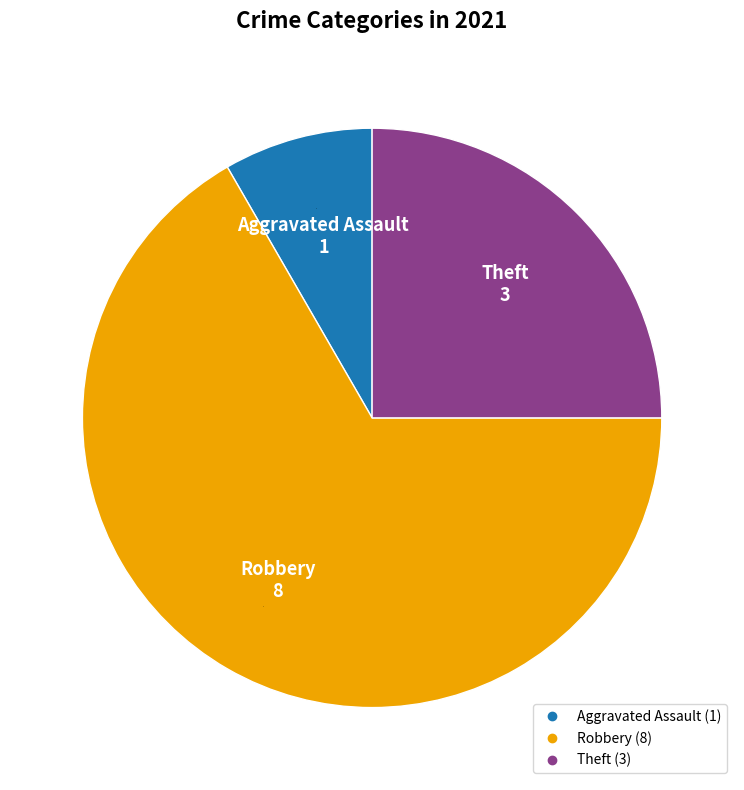

Does any single category account for the majority?

Yes